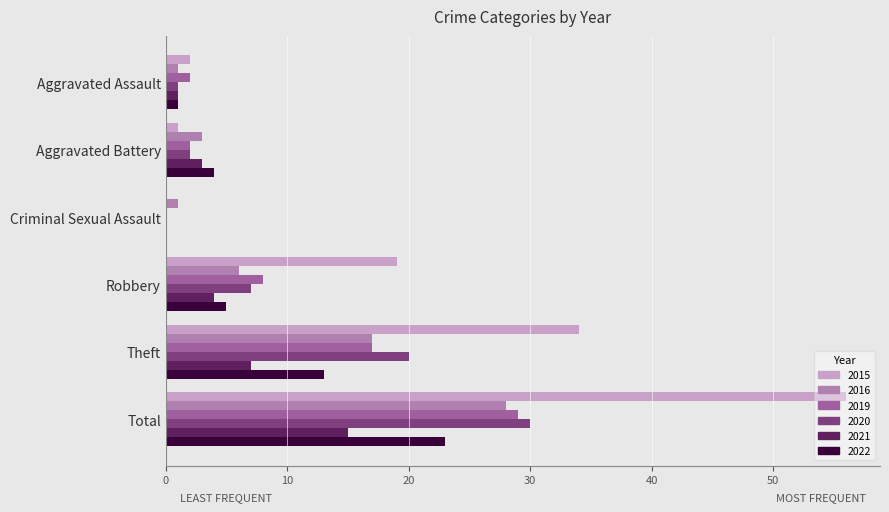

How many categories are shown in the chart?

6